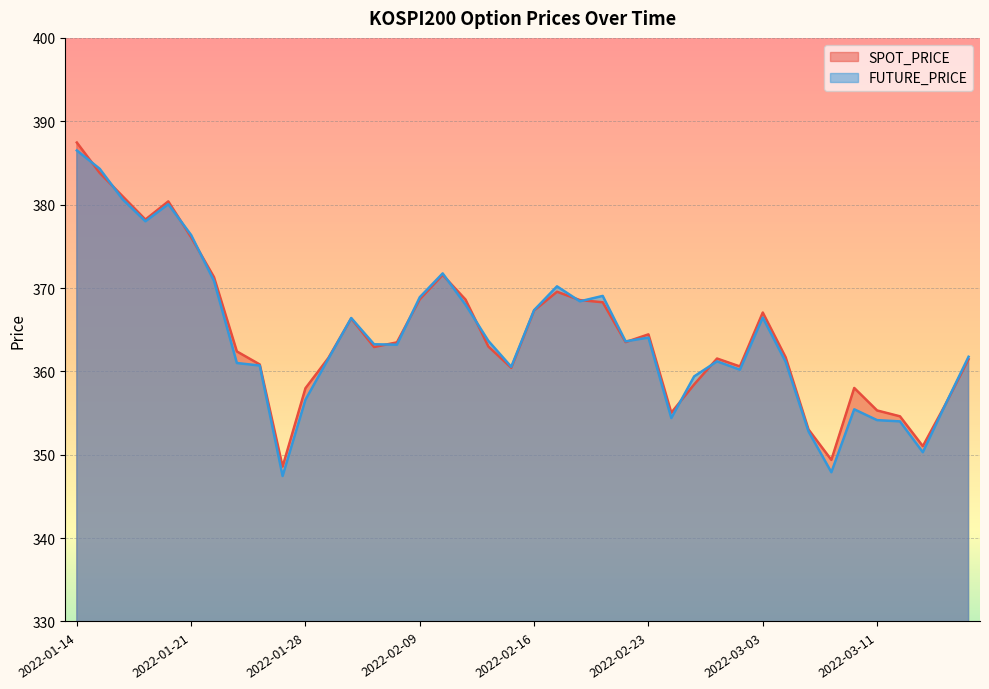

How many intersections are there between FUTURE_PRICE and SPOT_PRICE?

15